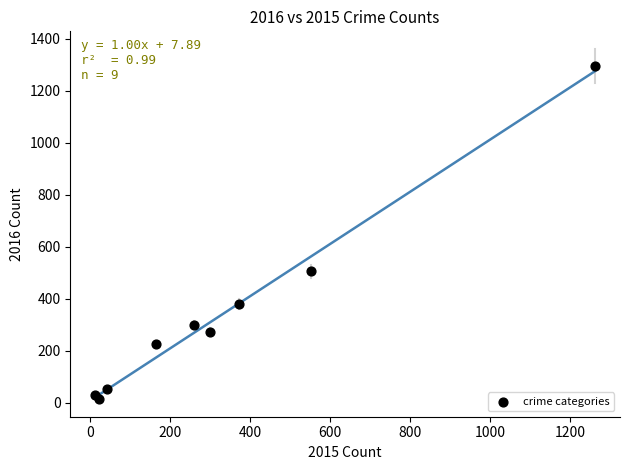

What Y value in the scatter plot is closest to 655?

505